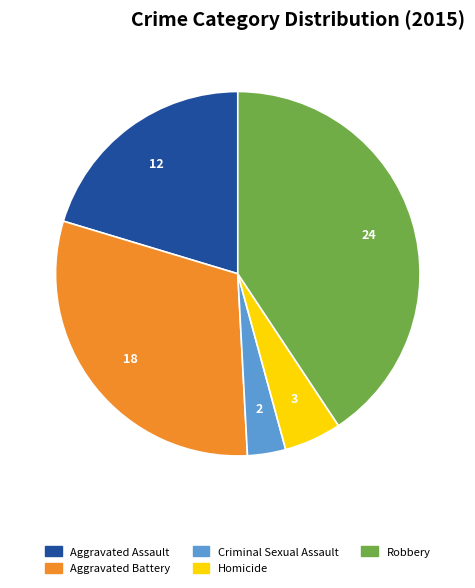

Approximately how many times larger is the value at Aggravated Battery compared to Criminal Sexual Assault?

9.0